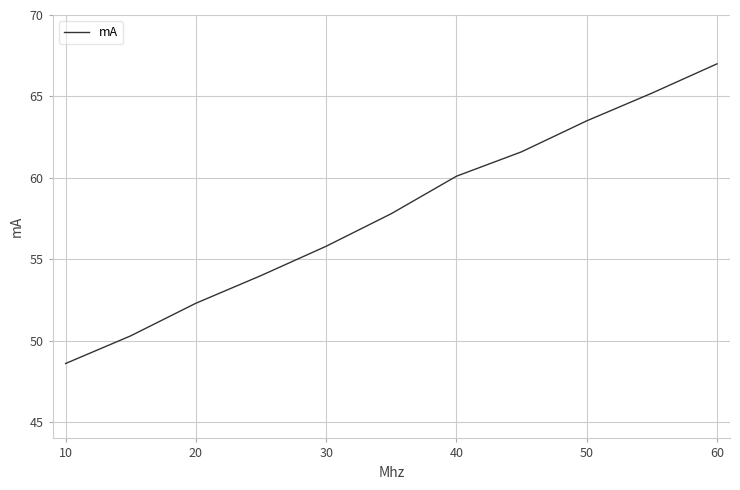

What is the minimum value shown in the chart?

48.6